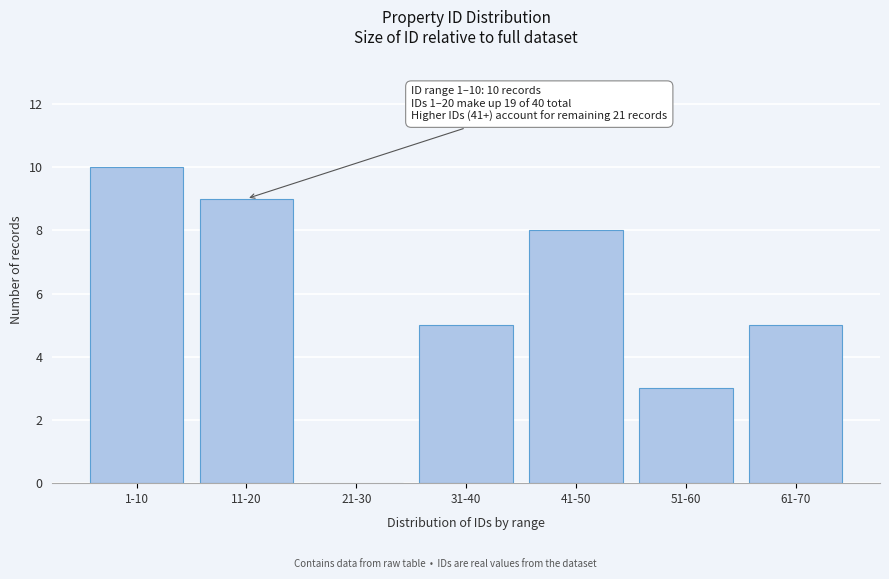

Reading right to left, transcribe all the data shown in this chart.

61-70=5	51-60=3	41-50=8	31-40=5	21-30=0	11-20=9	1-10=10